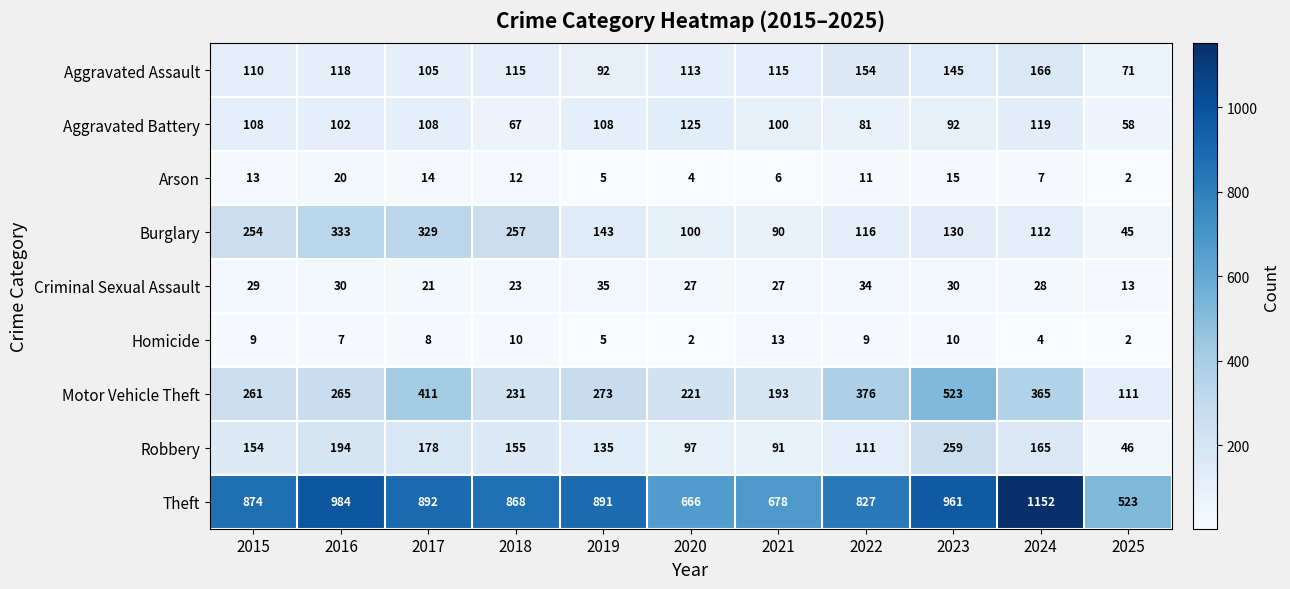

Which label corresponds to the largest value in the chart?

2024